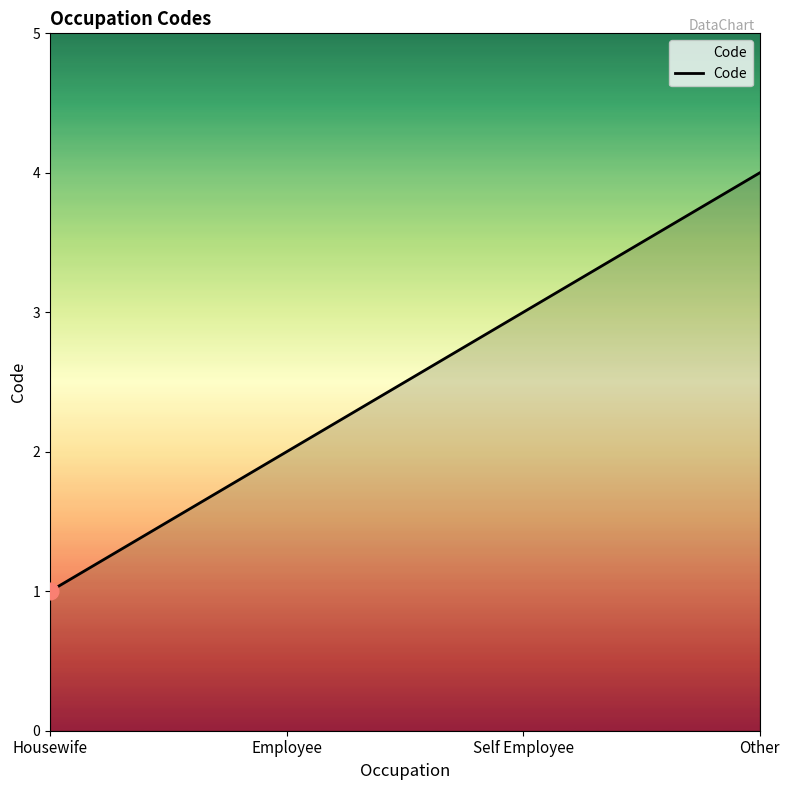

What is the difference between the values at Self Employee and Other?

1